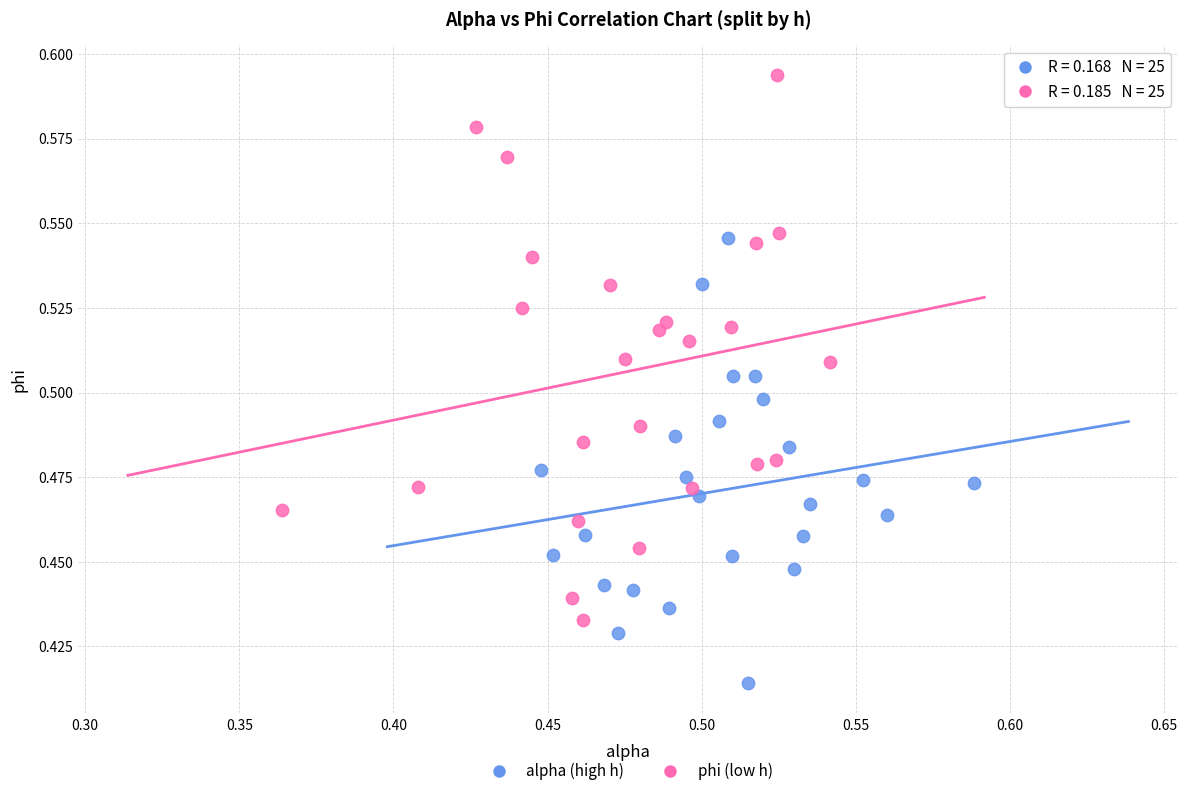

Which series contains the lowest Y value?

alpha (high h)